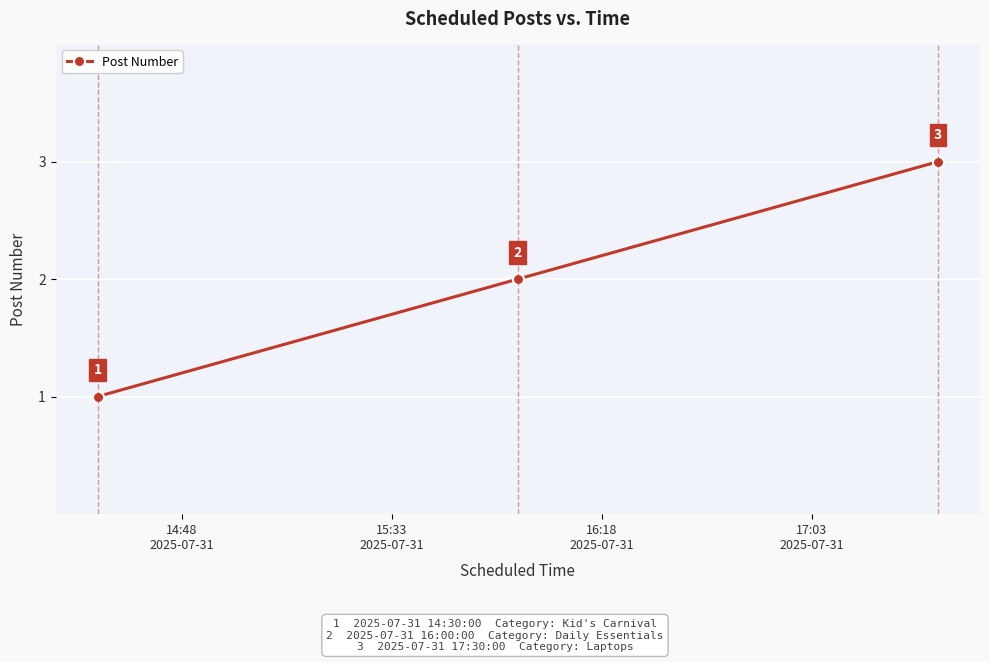

What is the greatest value displayed?

3